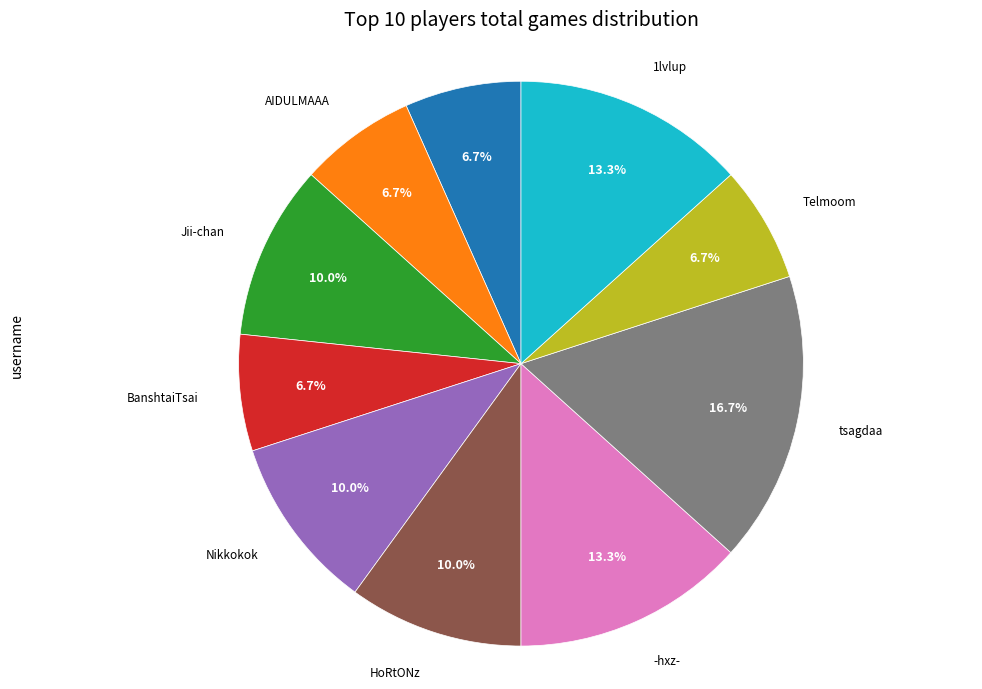

To the nearest percent, what portion does tsagdaa represent?

17%